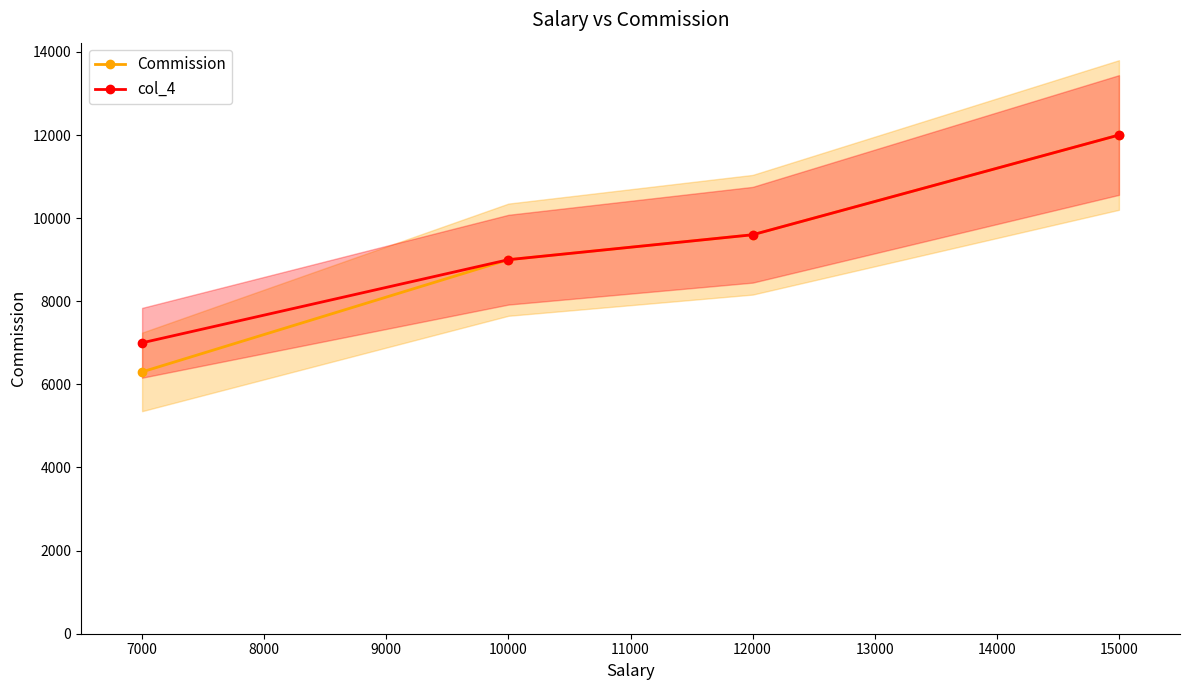

Which series has the largest range (max minus min)?

Commission